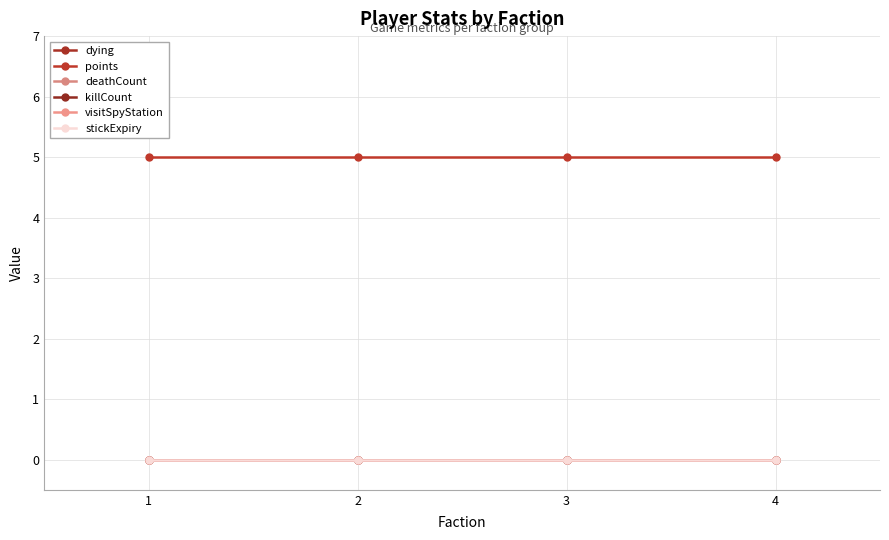

True or false: dying and stickExpiry intersect in this chart.

False